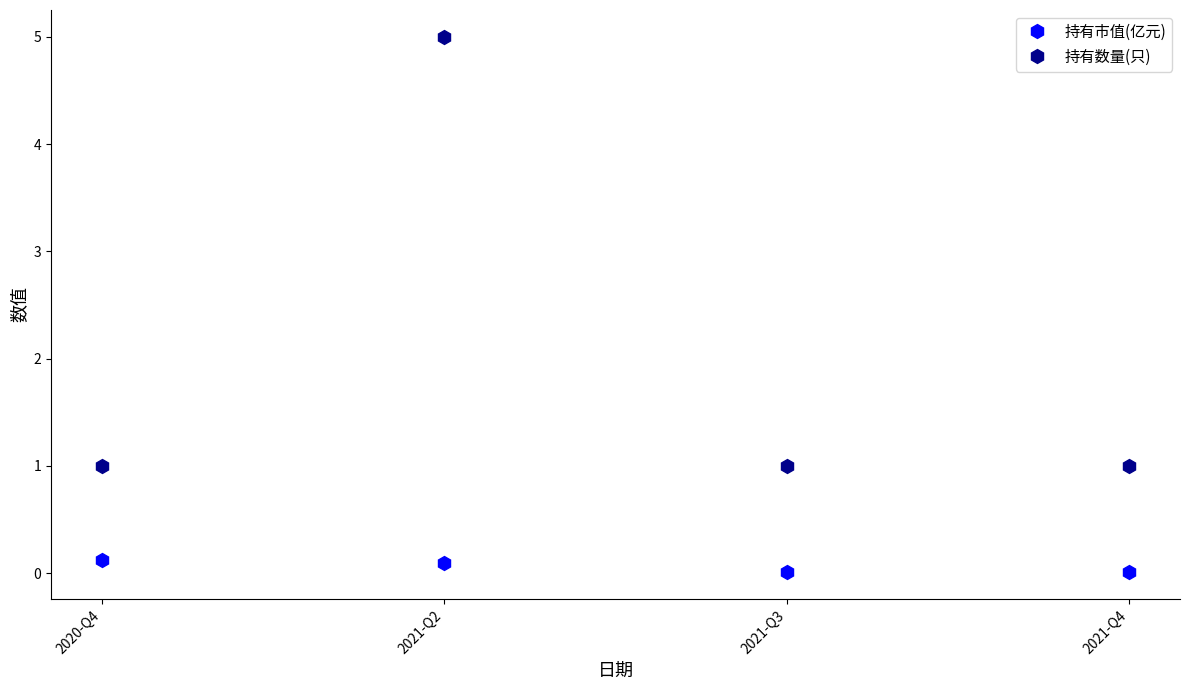

What is the label of the 4th point from the left?

2021-Q4